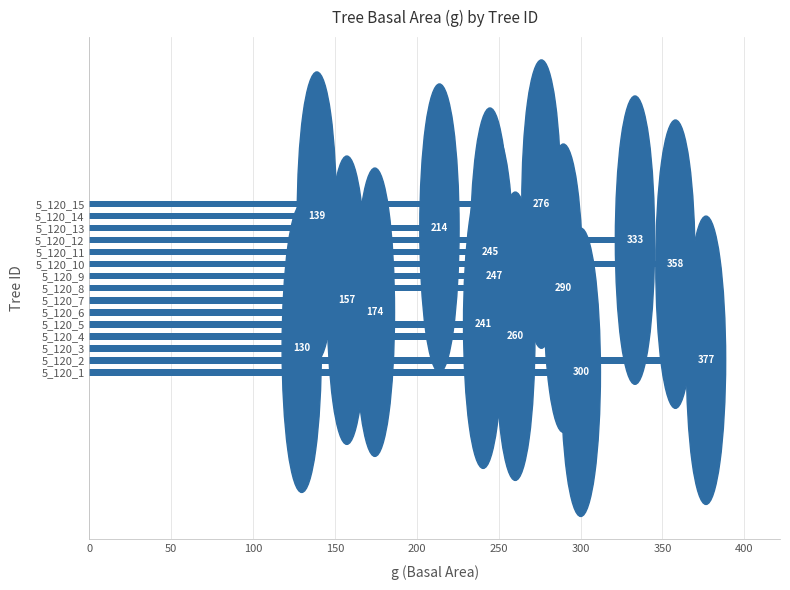

List the labels in order of value, largest first.

5_120_2, 5_120_10, 5_120_12, 5_120_1, 5_120_8, 5_120_15, 5_120_4, 5_120_9, 5_120_11, 5_120_5, 5_120_13, 5_120_6, 5_120_7, 5_120_14, 5_120_3